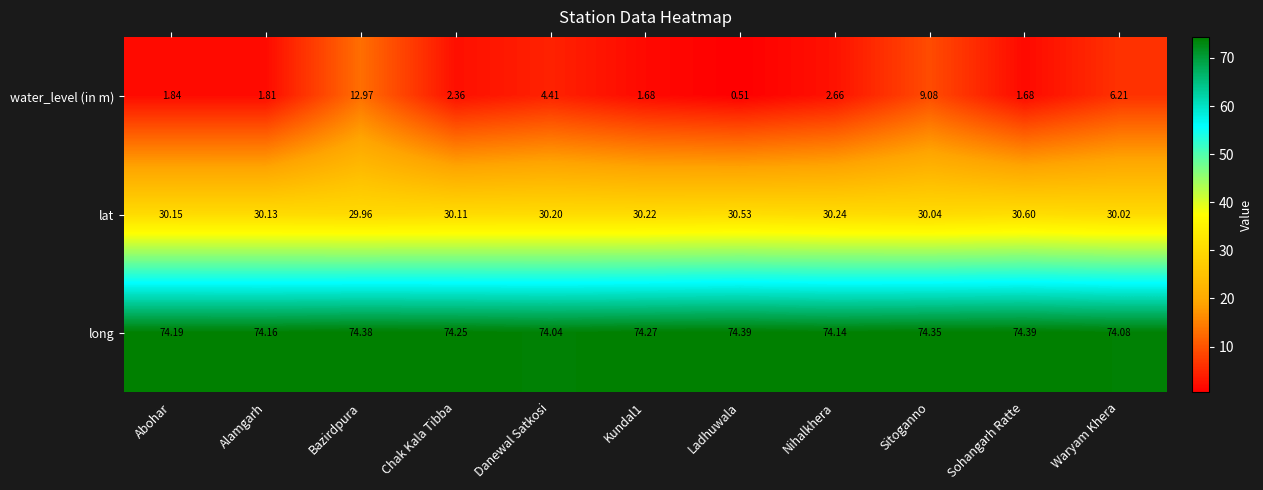

Which series has the largest range (max minus min)?

water_level (in m)